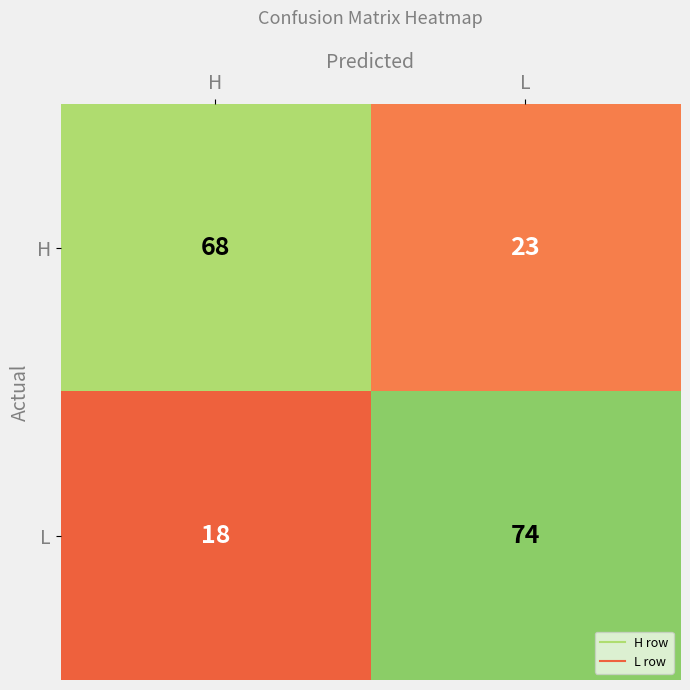

Rank the series by their average value, from lowest to highest.

H, L